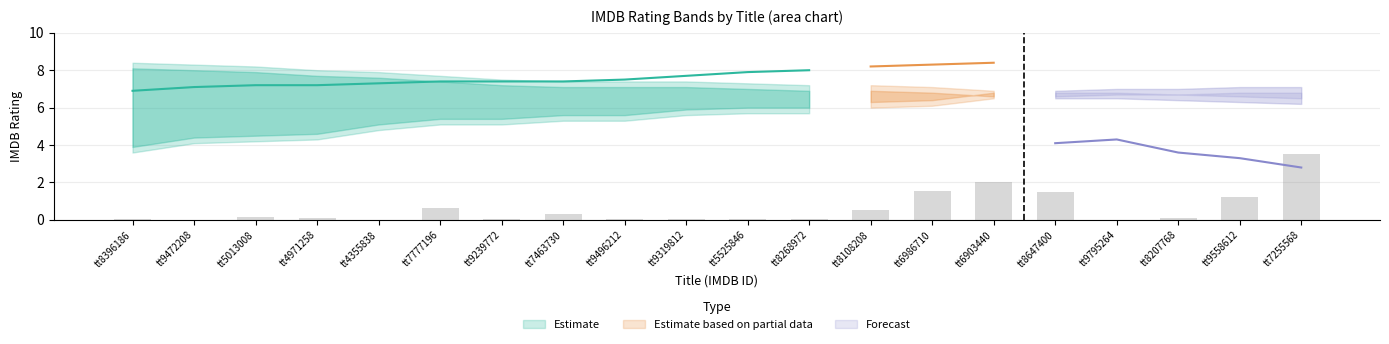

What is the sum of the Mid (median) values at tt6986710 and tt7255568?

11.1